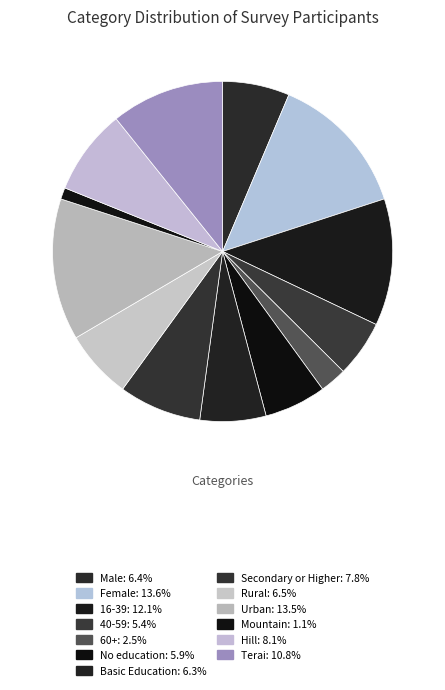

Count the number of slices in the pie.

13